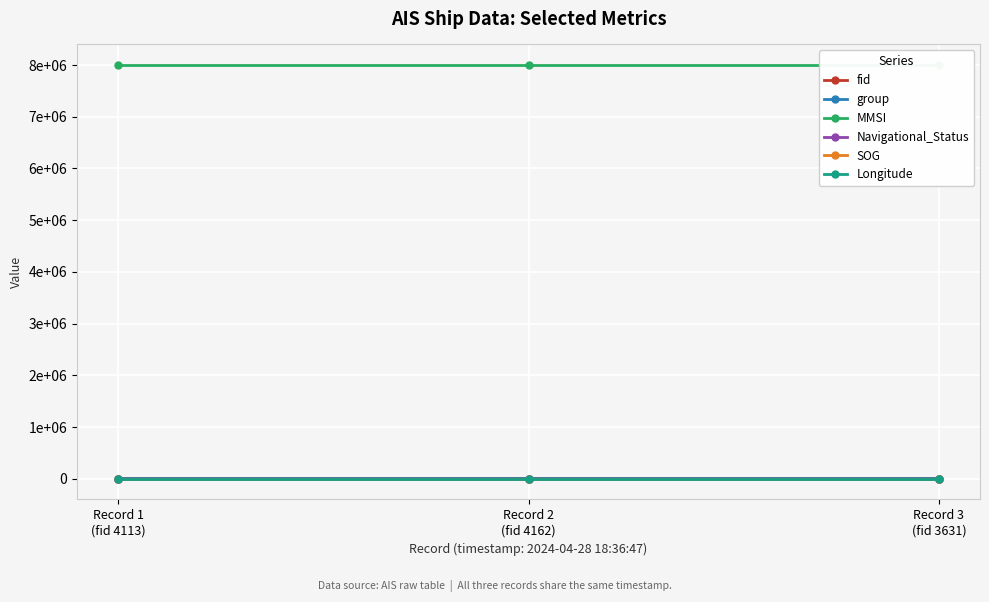

Reading right to left, transcribe all the data shown in this chart.

fid: 3631.0	4162.0	4113.0
group: 2407.0	2719.0	2673.0
MMSI: 7997764.0	7997764.0	7997764.0
Navigational_Status: 1.0	1.0	1.0
SOG: 2.3	2.3	2.3
Longitude: 120.1	120.1	120.1